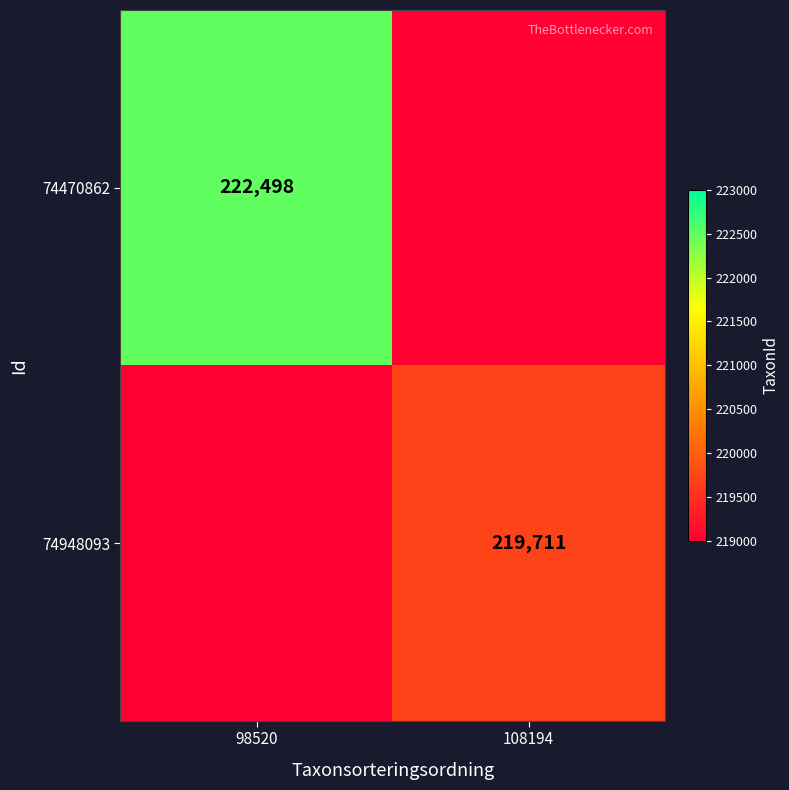

True or false: 74470862 has a value of 222498 at 98520.

True